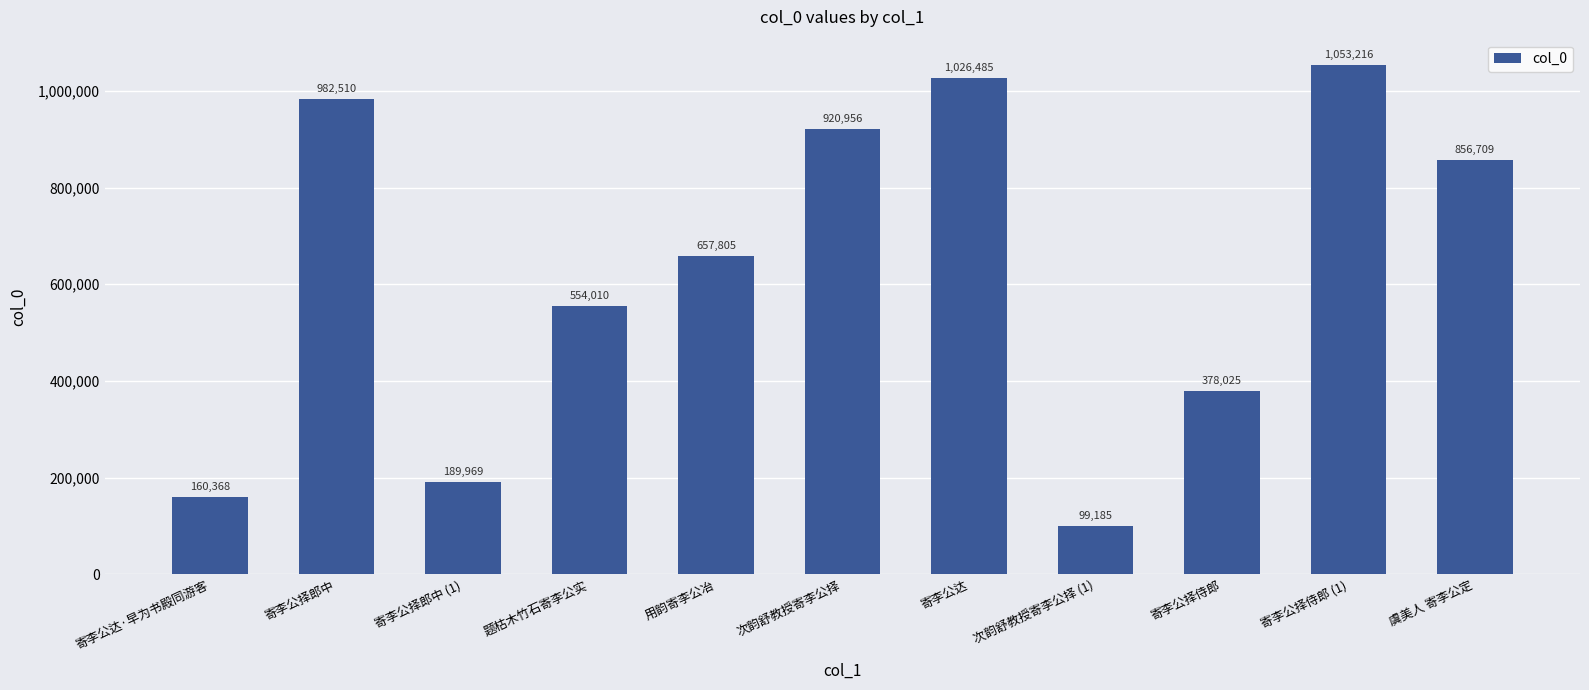

What is the label of the 5th bar from the right?

寄李公达